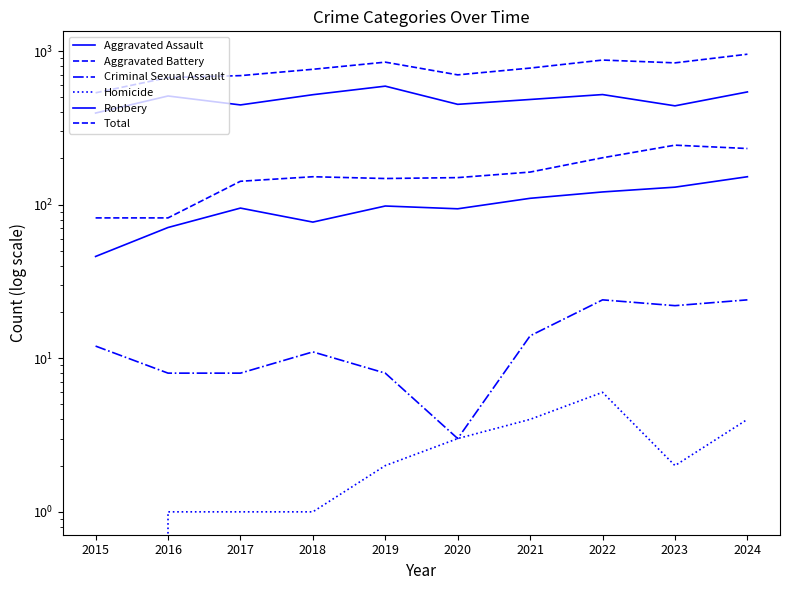

List the series in order of their peak value, highest first.

Total, Robbery, Aggravated Battery, Aggravated Assault, Criminal Sexual Assault, Homicide